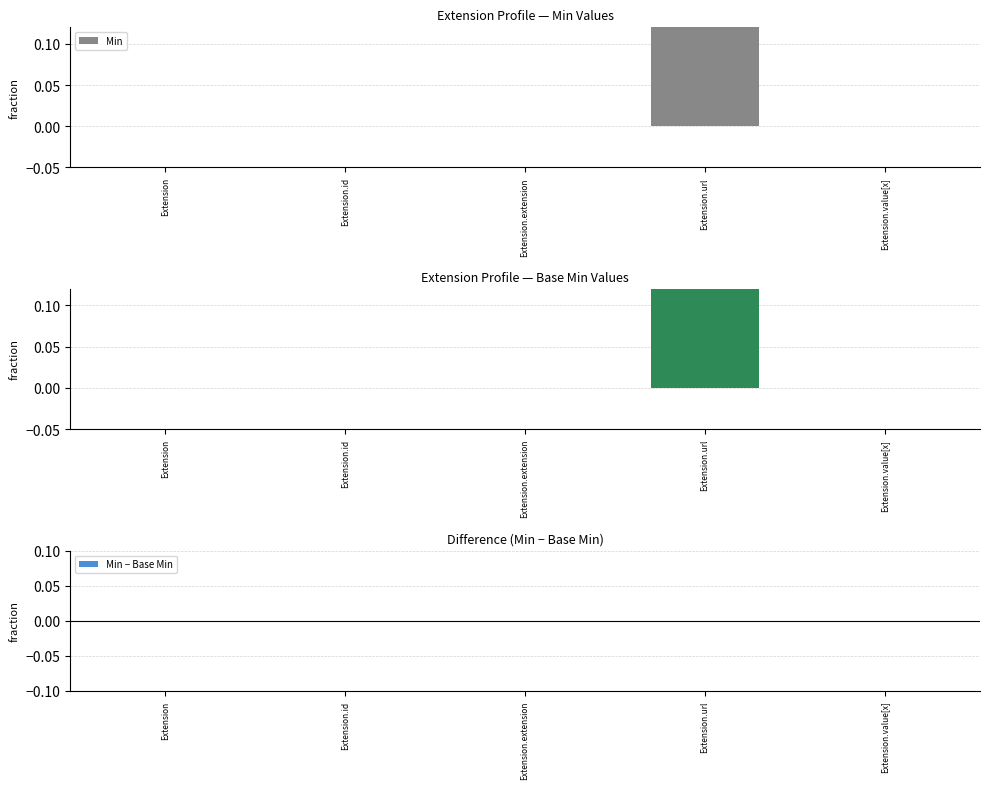

Which has a higher value, Extension.url or Extension?

Extension.url